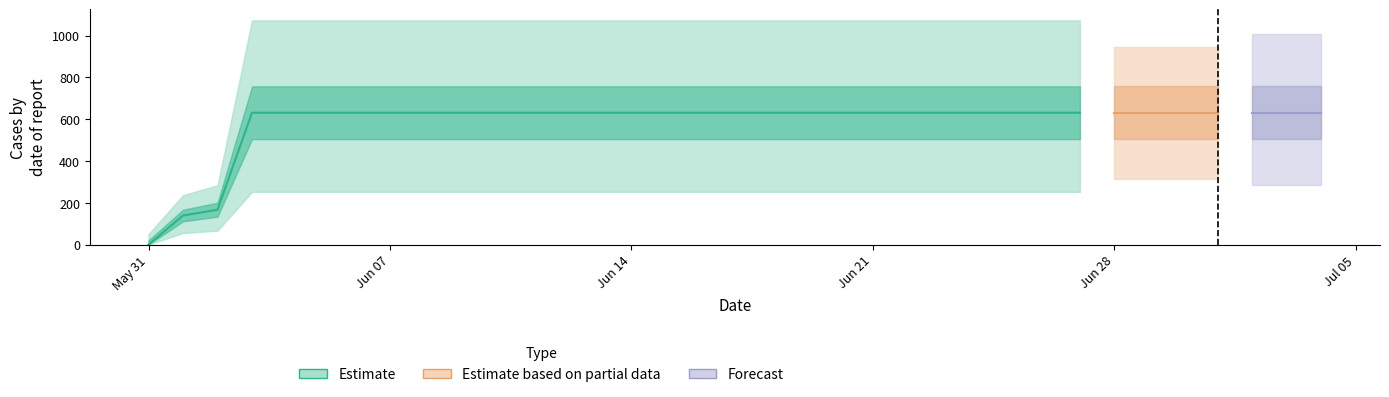

Which category has the highest value across all series?

2020-06-03